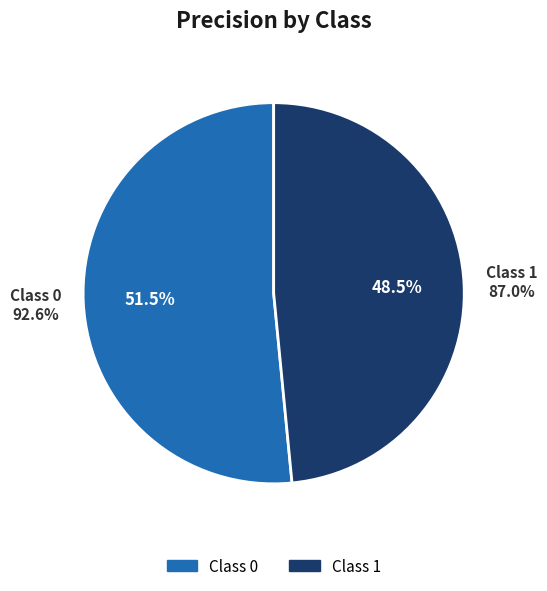

Rank the categories by value from highest to lowest.

0, 1